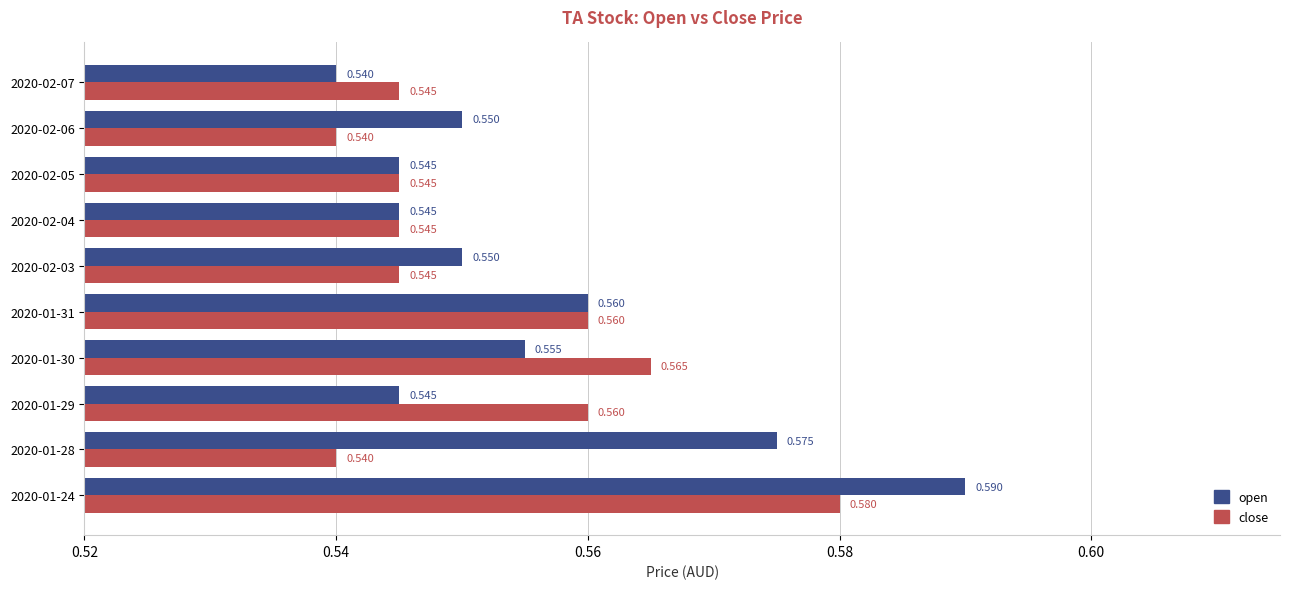

Count the number of data series in this chart.

2